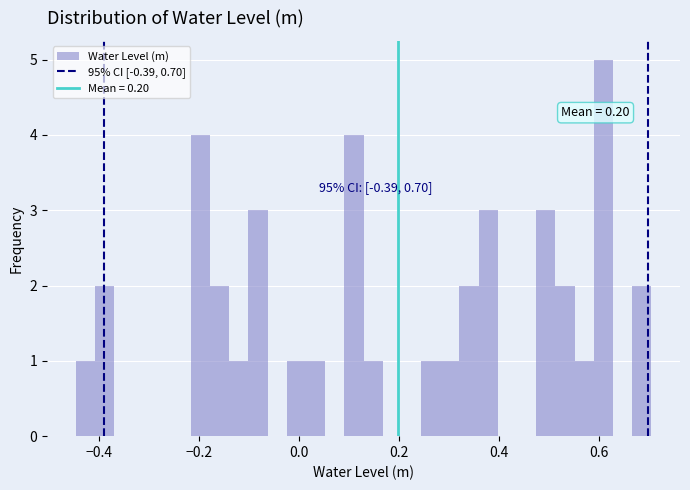

Around what value on the x-axis is the tallest bar? Give the approximate position of its centre, as read against the axis.

0.60